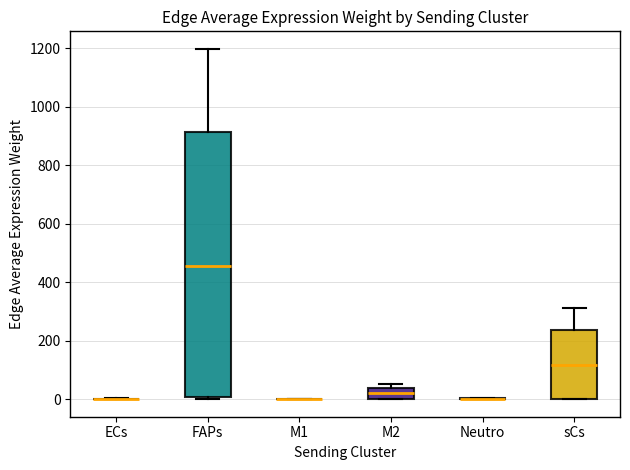

Which box is the tallest, from its lower edge to its upper edge?

FAPs